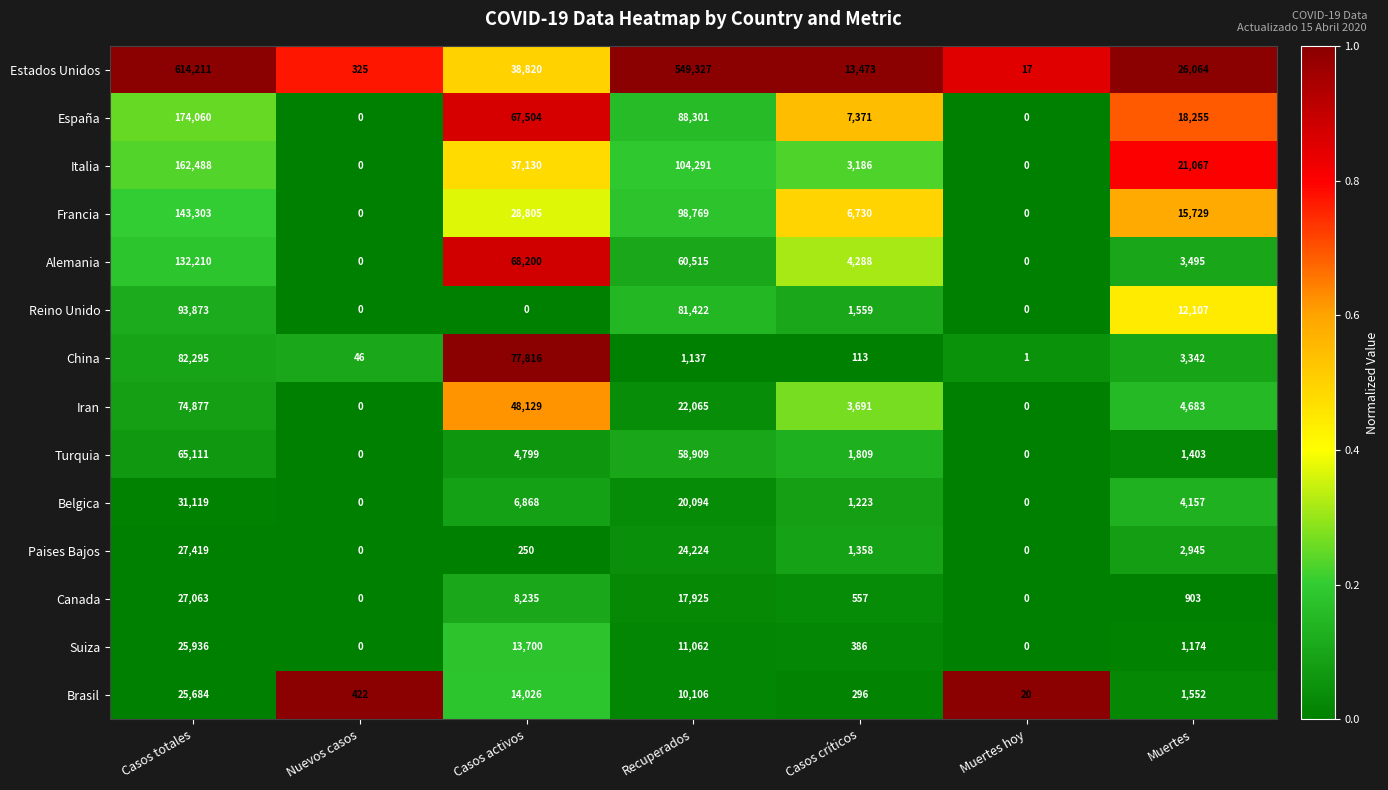

Which category has the highest value in the Suiza series?

Casos totales